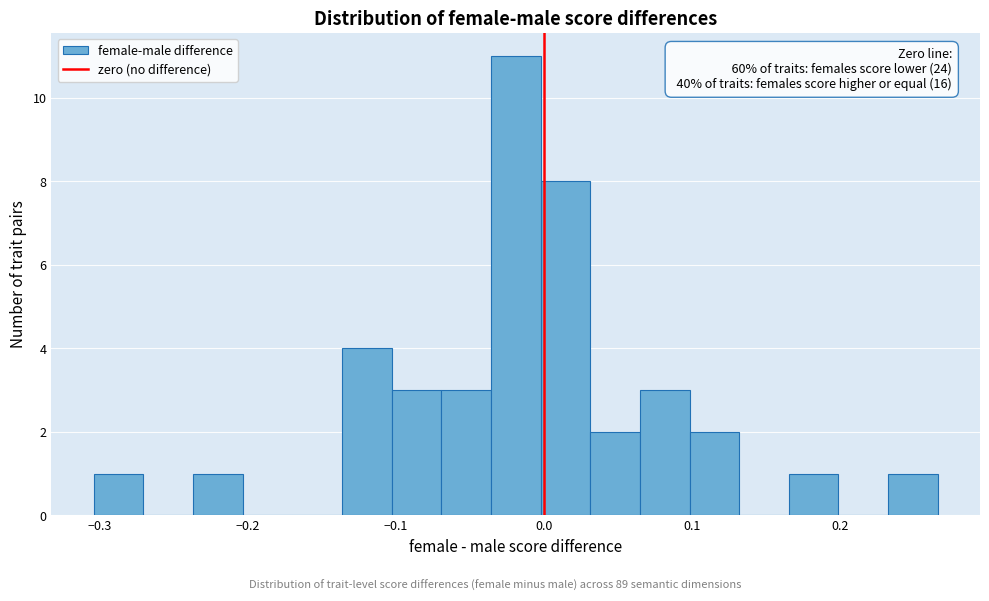

Around what value on the x-axis is the tallest bar? Give the approximate position of its centre, as read against the axis.

-0.02